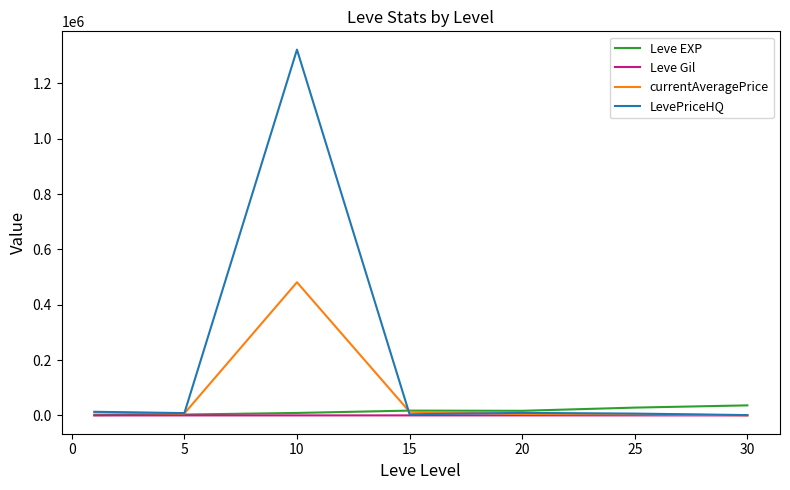

Is this an area chart (filled region under the line)?

No